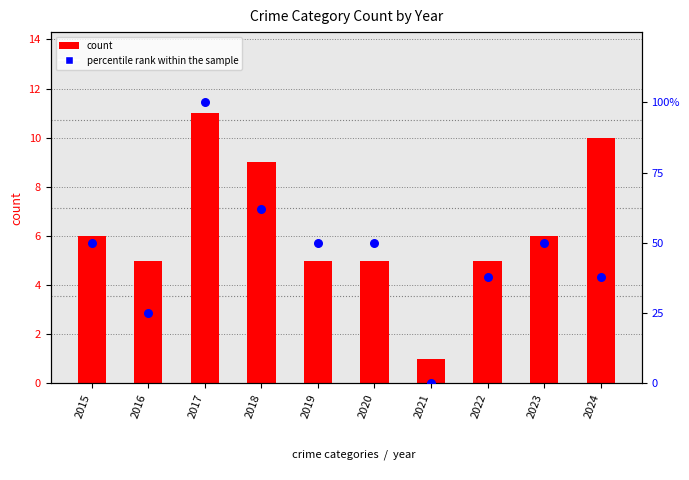

What is the total value across all series at 2016?

30